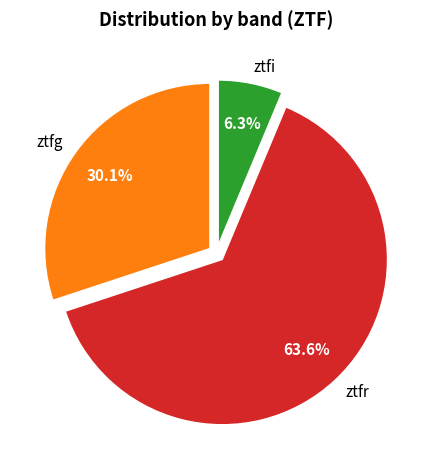

What is the total percentage of ztfi and ztfr?

69.9%